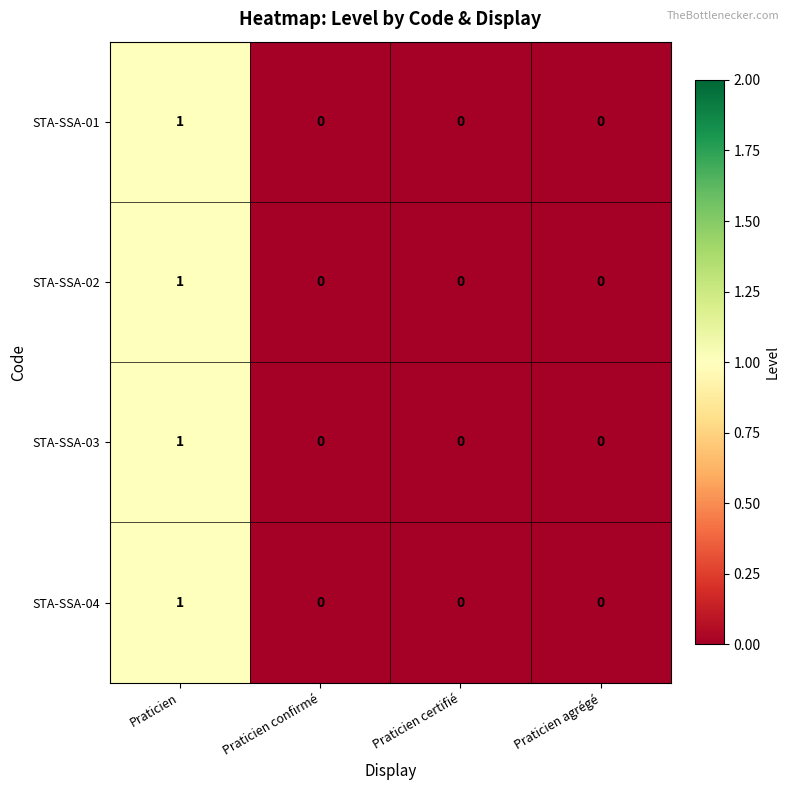

How many series are shown in this chart?

4